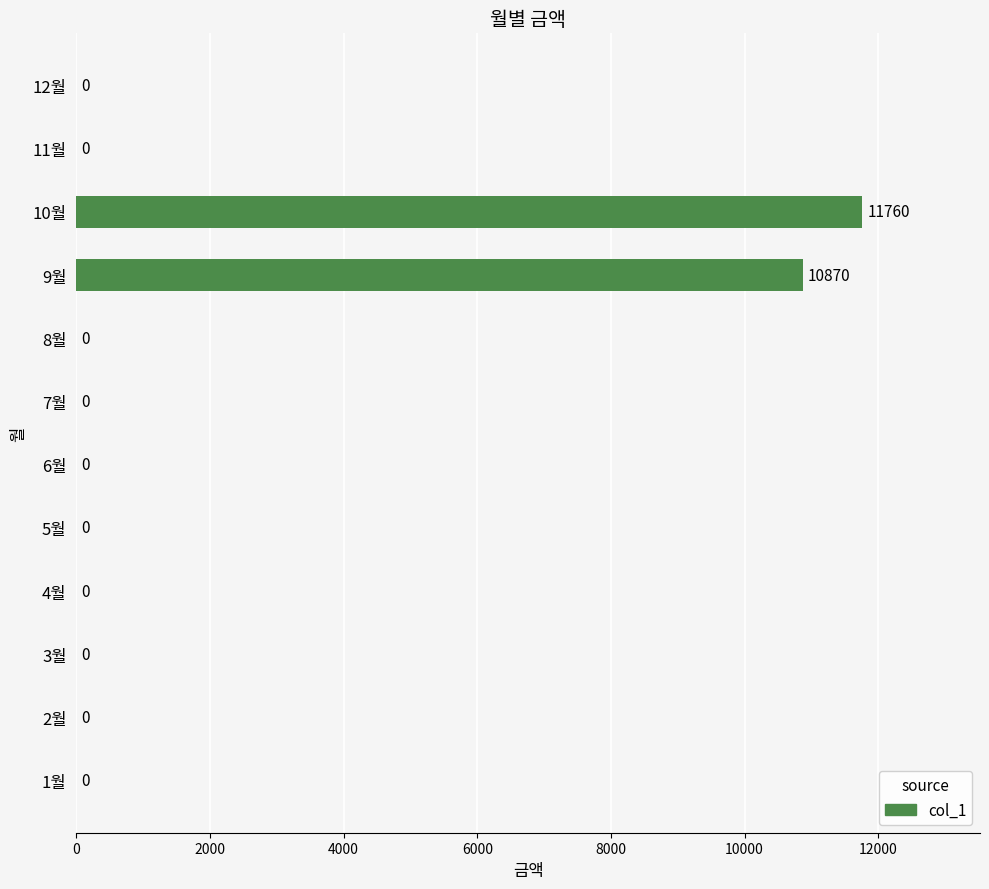

The chart shows a value of 0 at 6월. True or false?

True